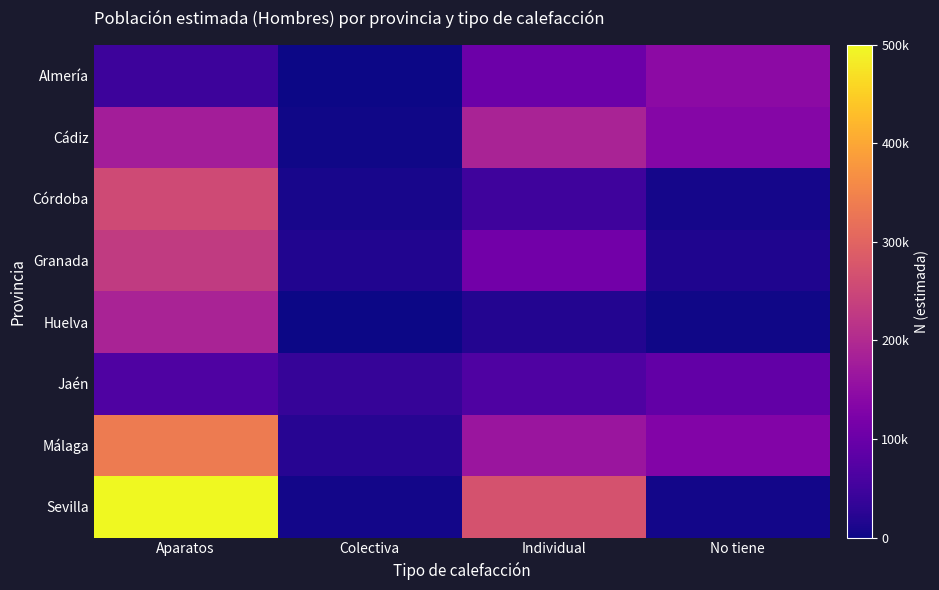

Which has a higher value, Individual or Colectiva?

Individual